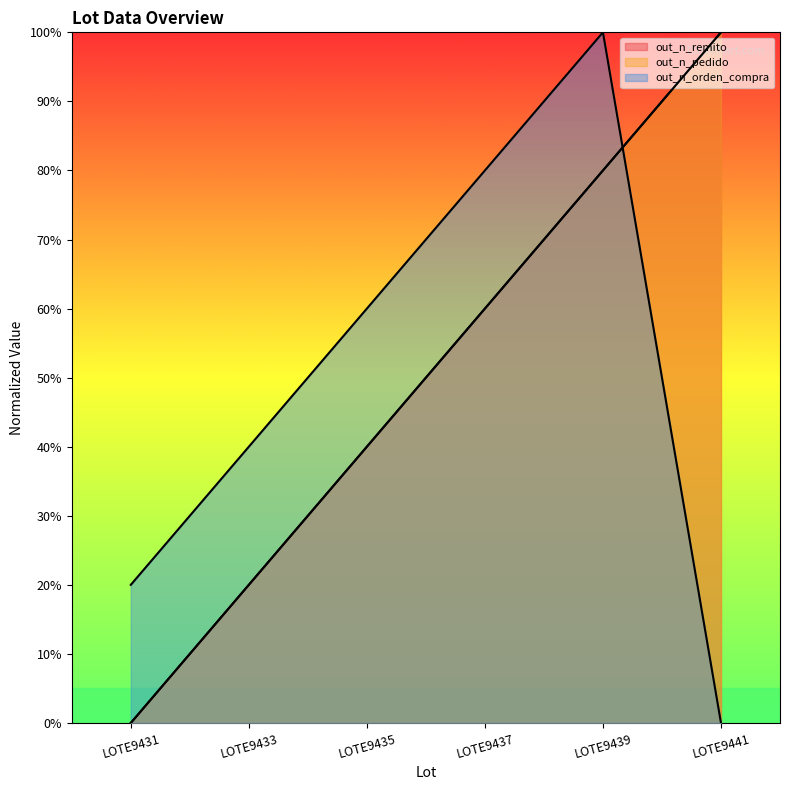

At which label does out_n_pedido reach its peak?

LOTE9441